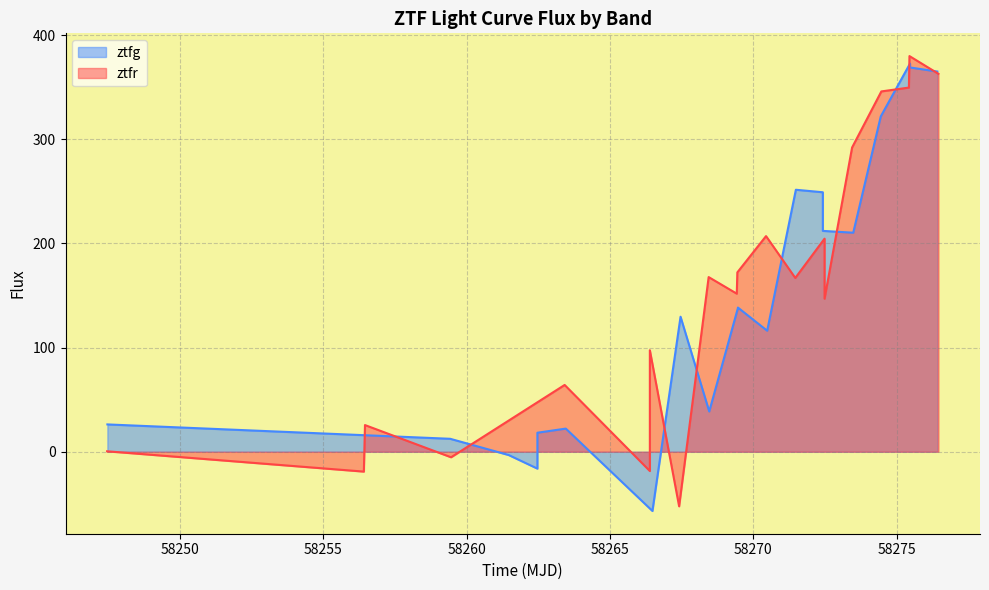

True or false: ztfr has a value of 33.3 at 9.

False